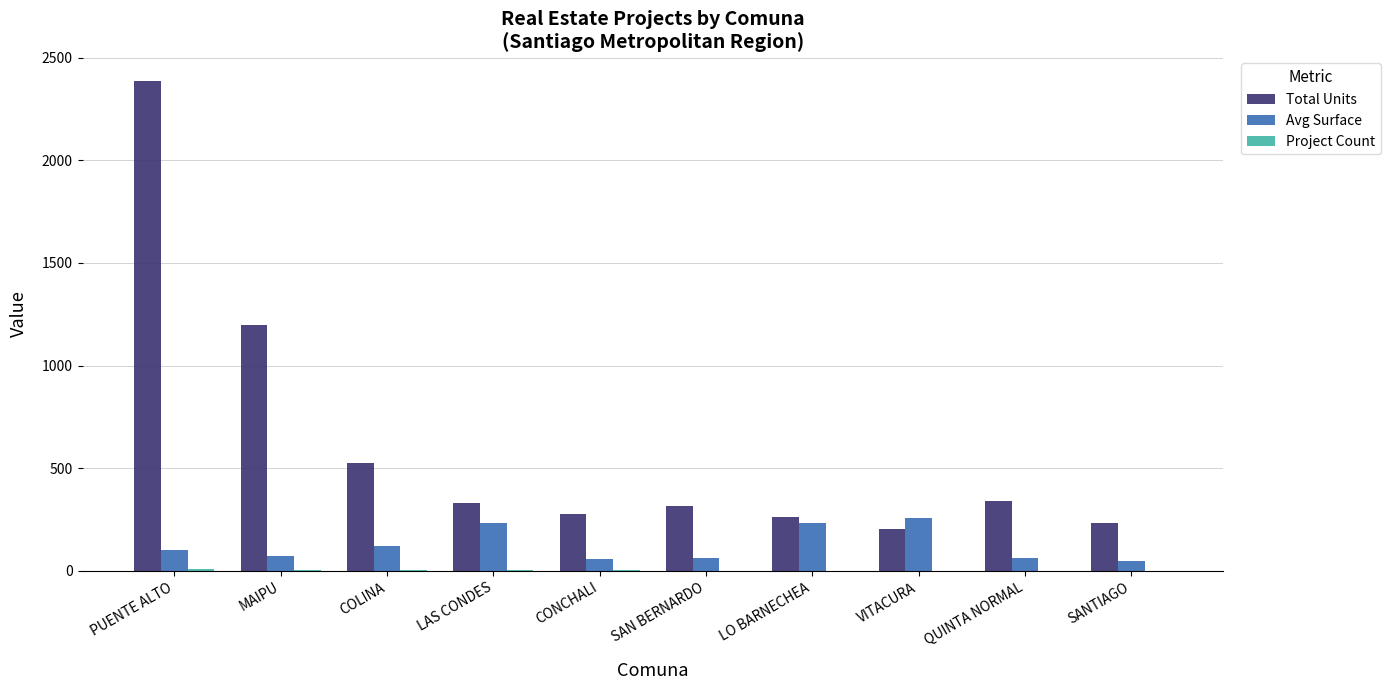

Which series changed the most between LO BARNECHEA and QUINTA NORMAL?

Avg Surface